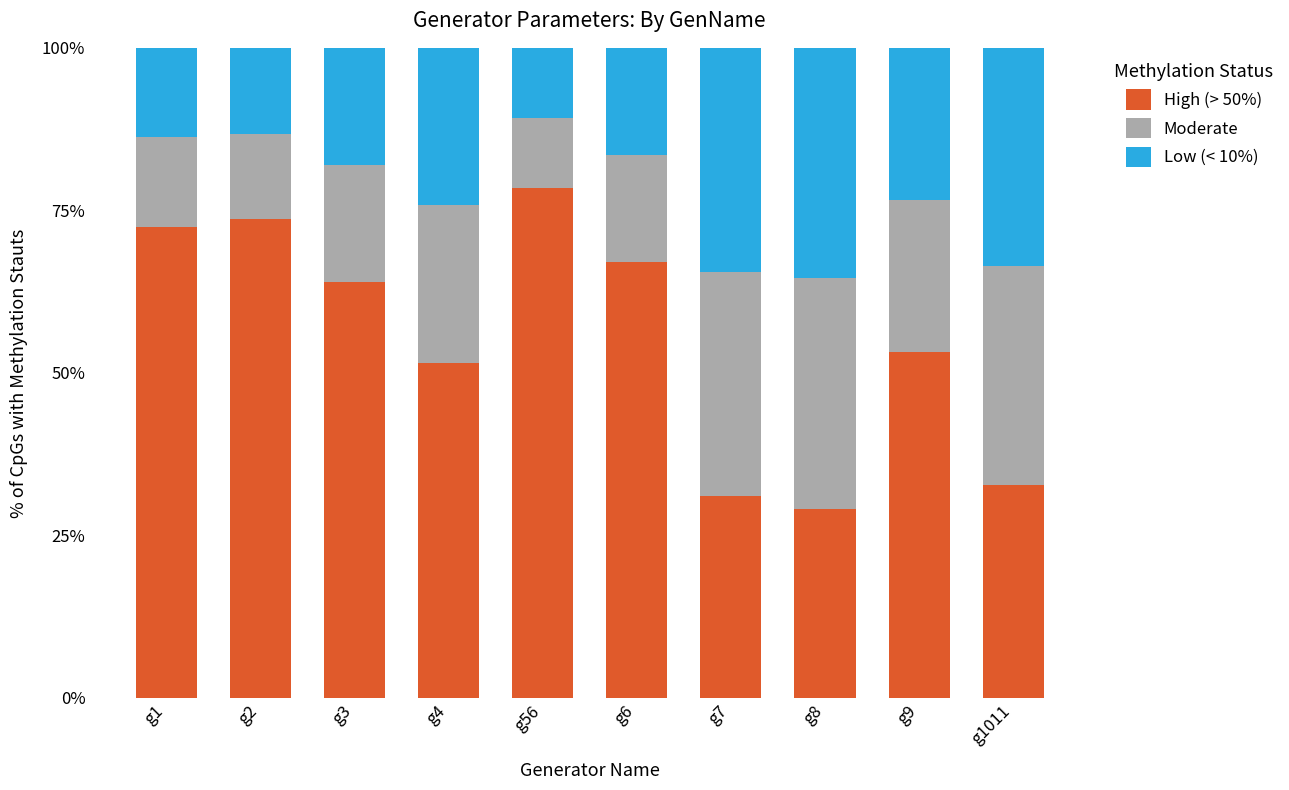

Which category has the lowest value in the High (> 50%) series?

g8